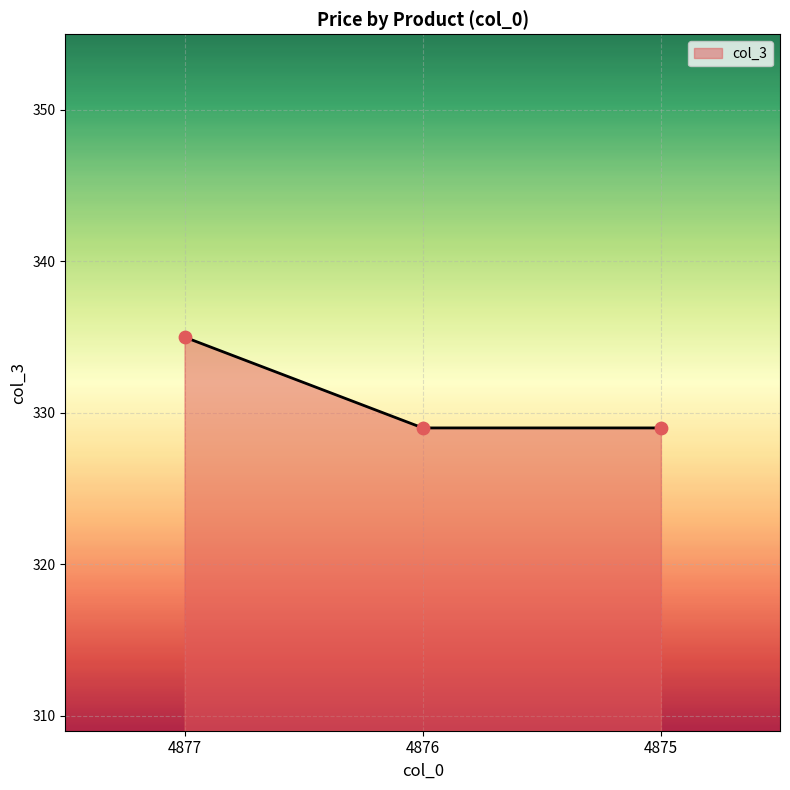

What is the change in value from 4877 to 4876?

-6